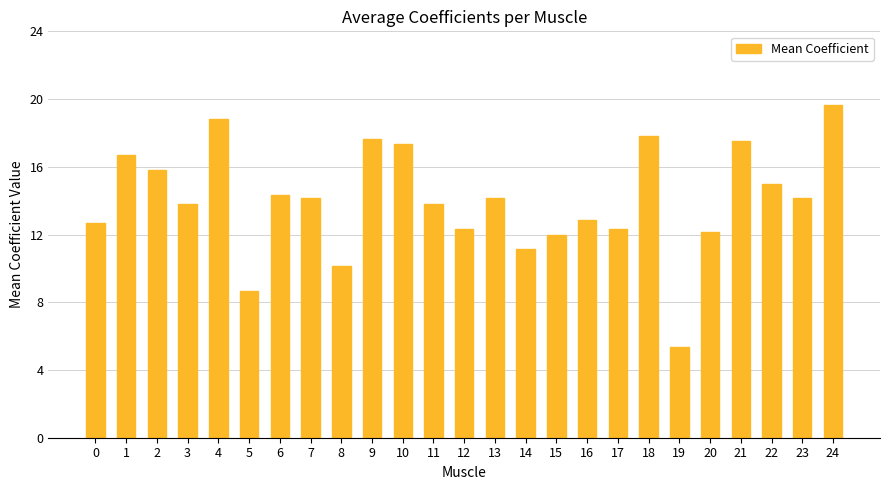

Between 24 and 13, which is larger?

24